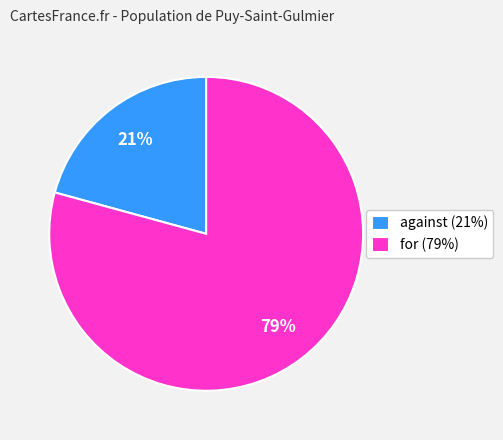

Which category has the smallest portion of the pie?

against